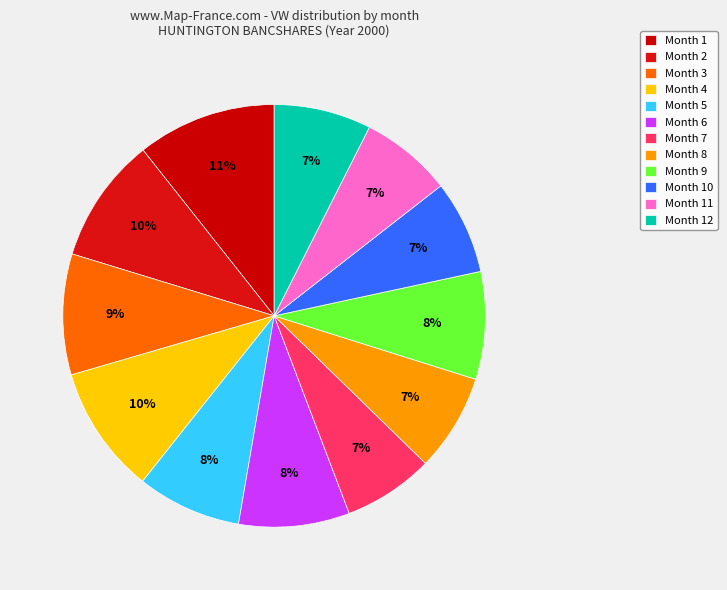

Do Month 10 and Month 12 together represent more than half of the pie?

No